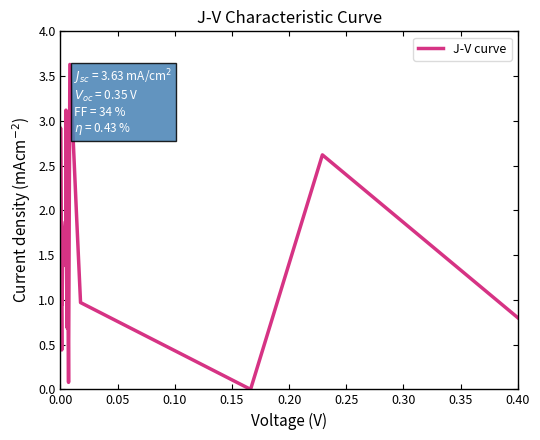

What is the difference between the second highest and second lowest values?

3.0